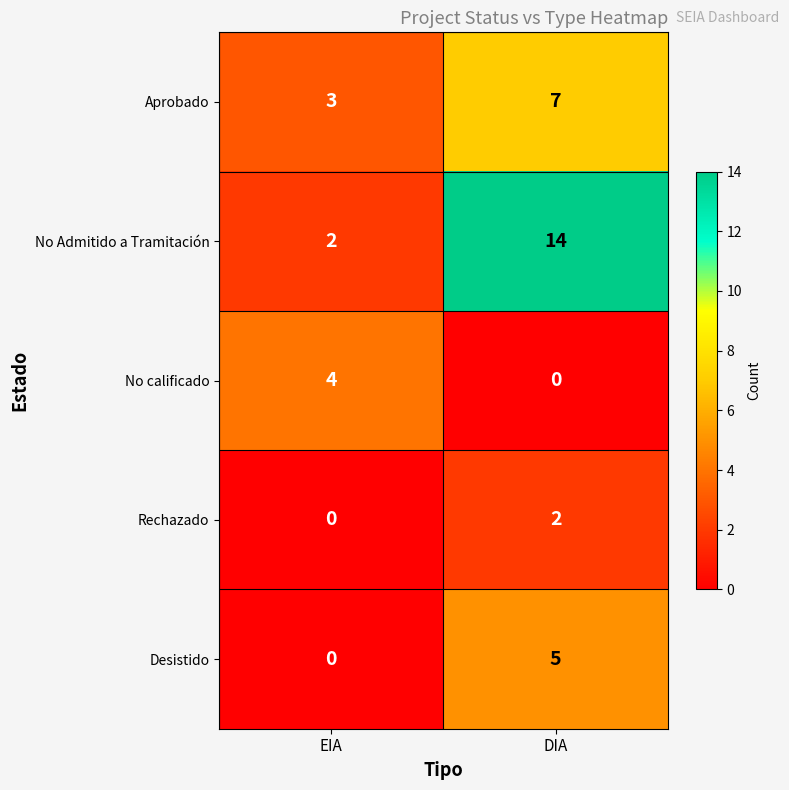

At which category is the sum across all series the highest?

DIA